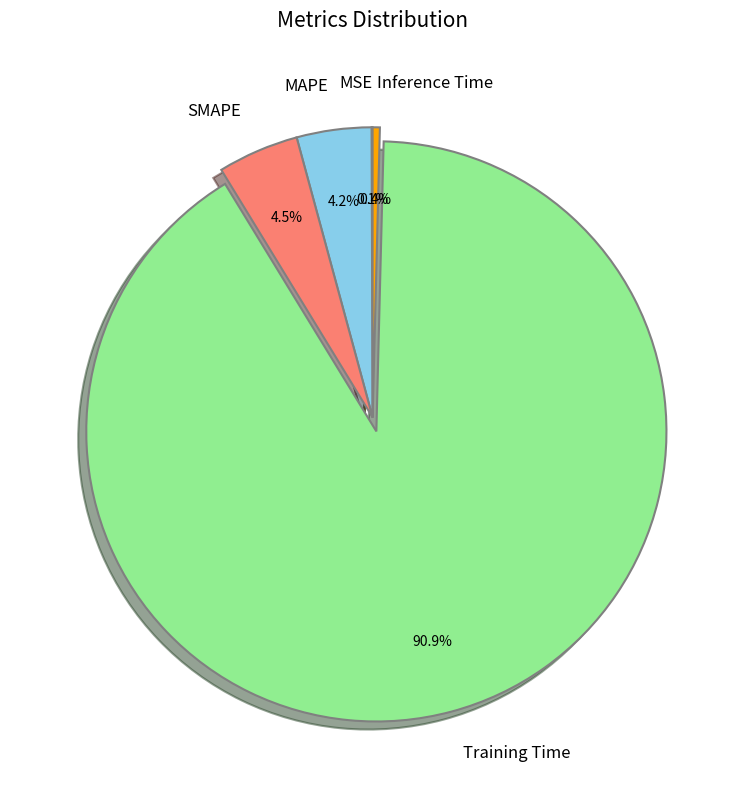

Is it true that SMAPE is 19% of the pie?

False